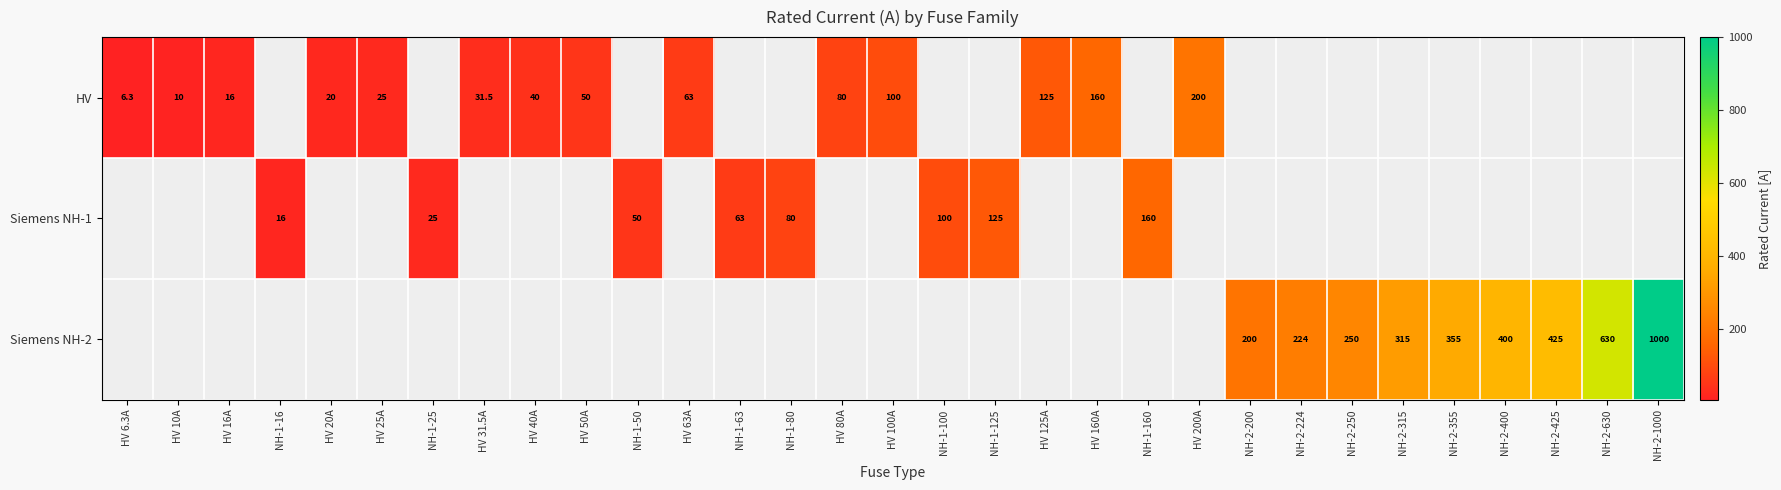

Count the number of data series in this chart.

3